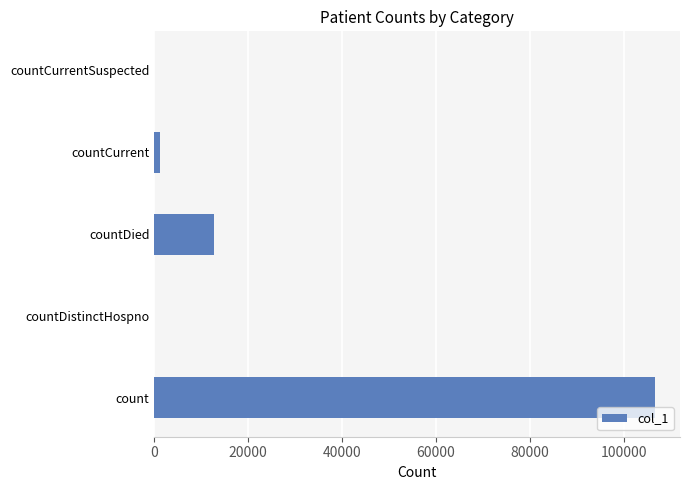

What is the average value?

24111